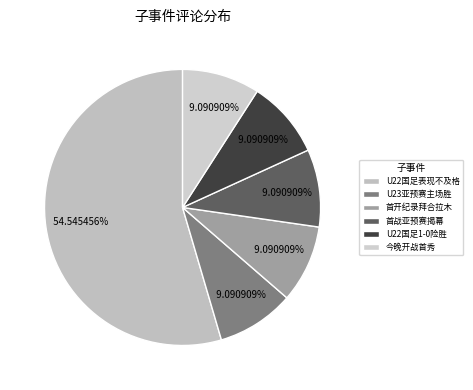

How many slices are in this pie chart?

6